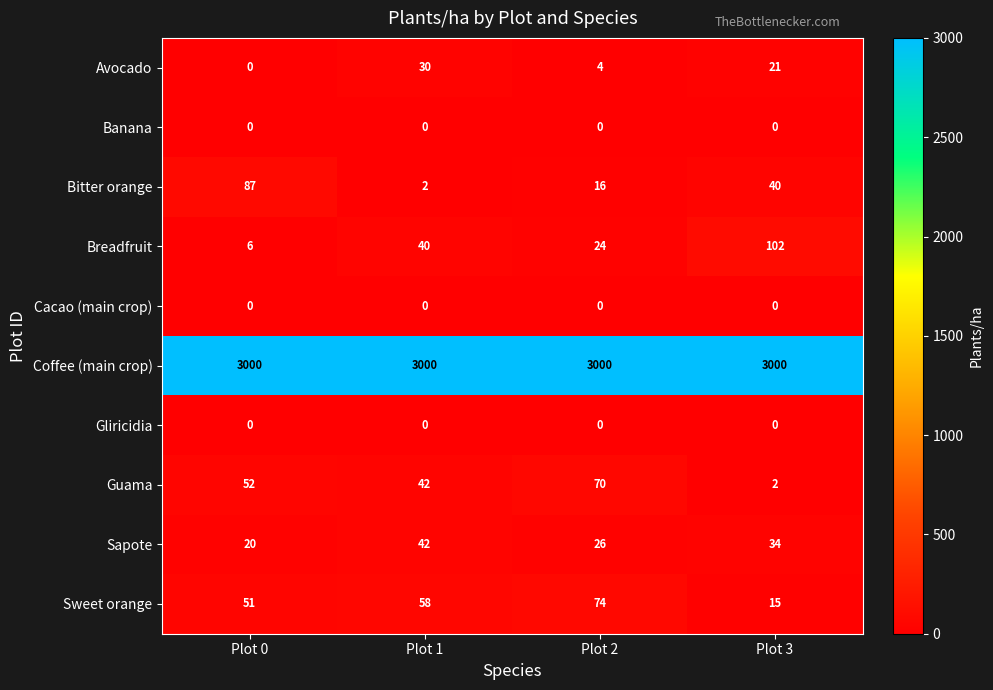

Is the value of Bitter orange at Plot 1 greater than the value of Avocado at Plot 3?

No